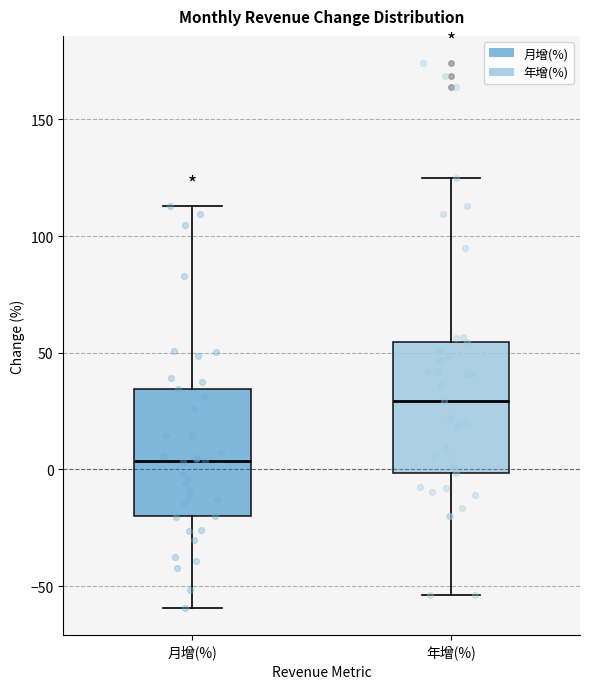

Where is the lower edge of the box for 年增(%) on the y-axis? The values are not printed on the chart, so give them approximately, as read against the axis.

0